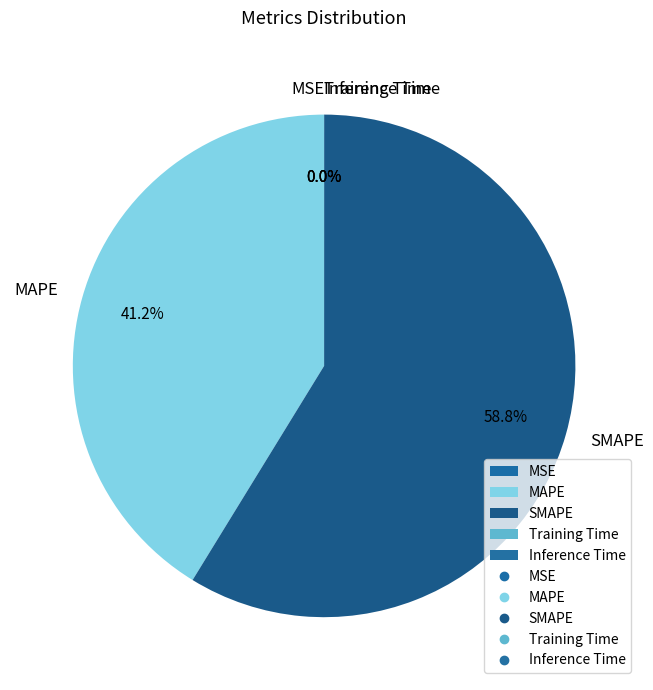

Which has a higher value, SMAPE or MAPE?

SMAPE